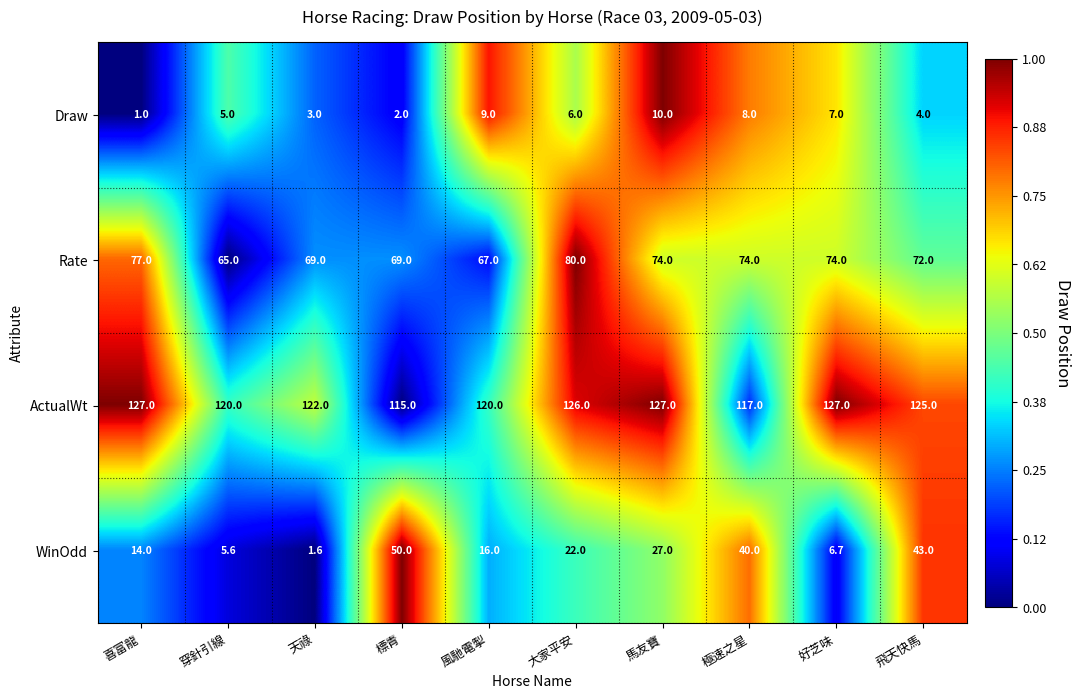

What is the spread (max minus min) of values at 馬友寶?

117.0